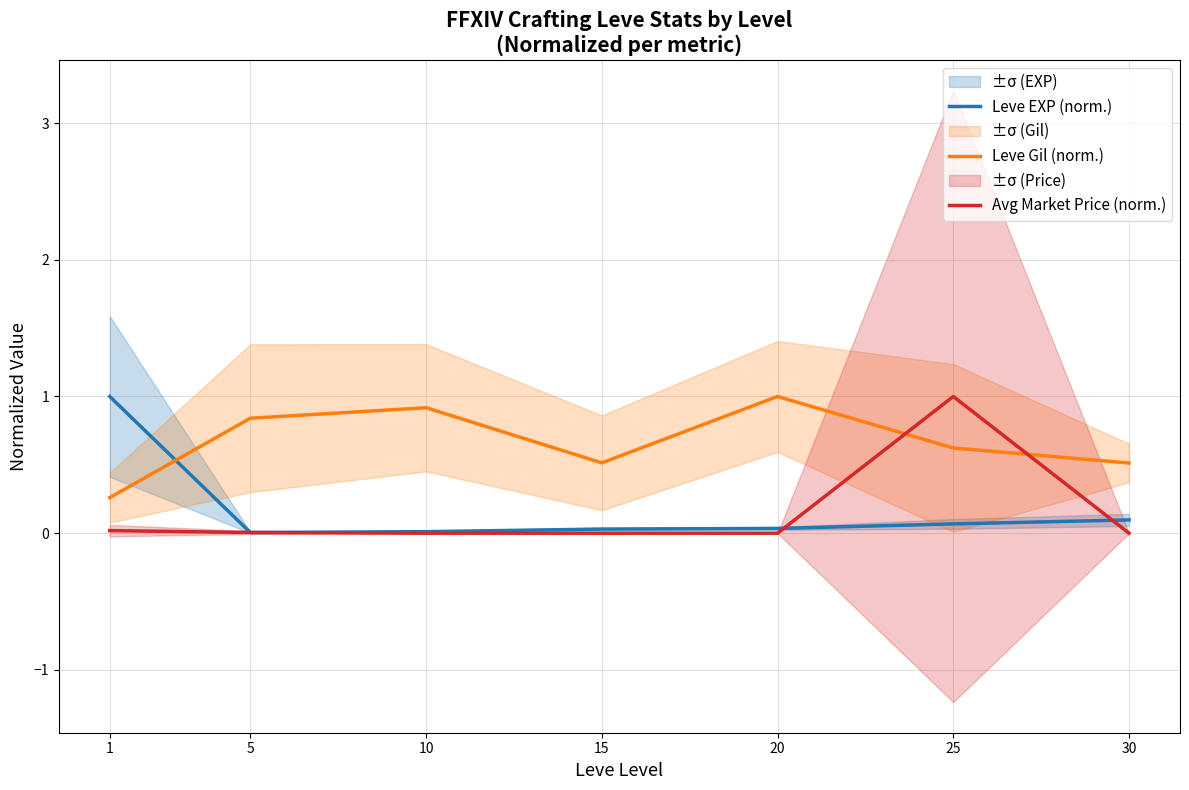

What is the difference between the second highest and second lowest values in the Leve EXP (norm.) series?

0.1